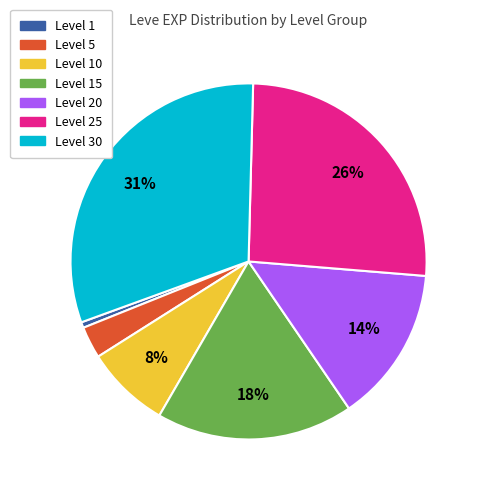

Is there any slice that represents more than half of the pie?

No